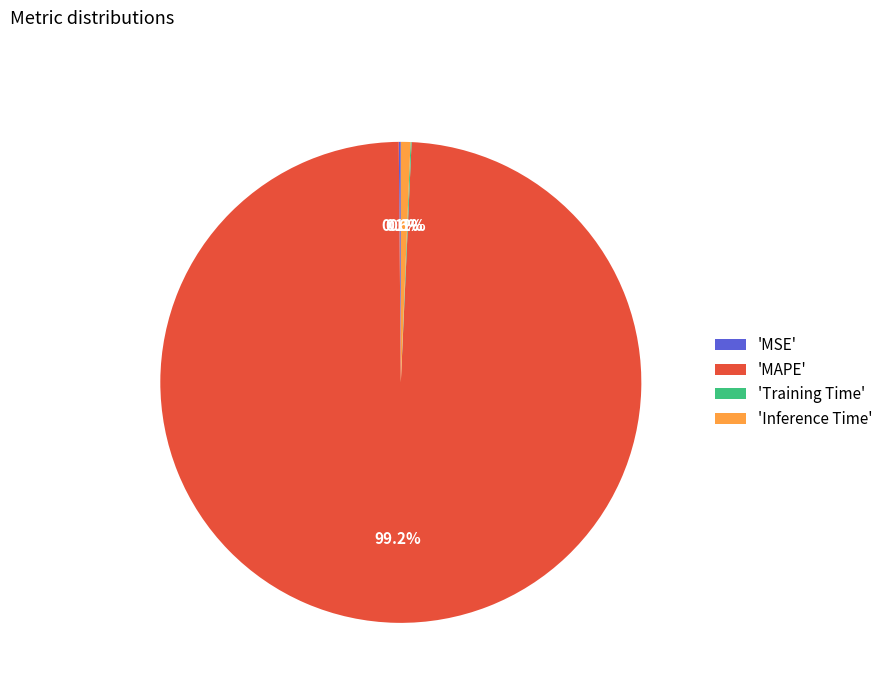

Combined, do 'Inference Time' and 'MAPE' account for over 50%?

Yes